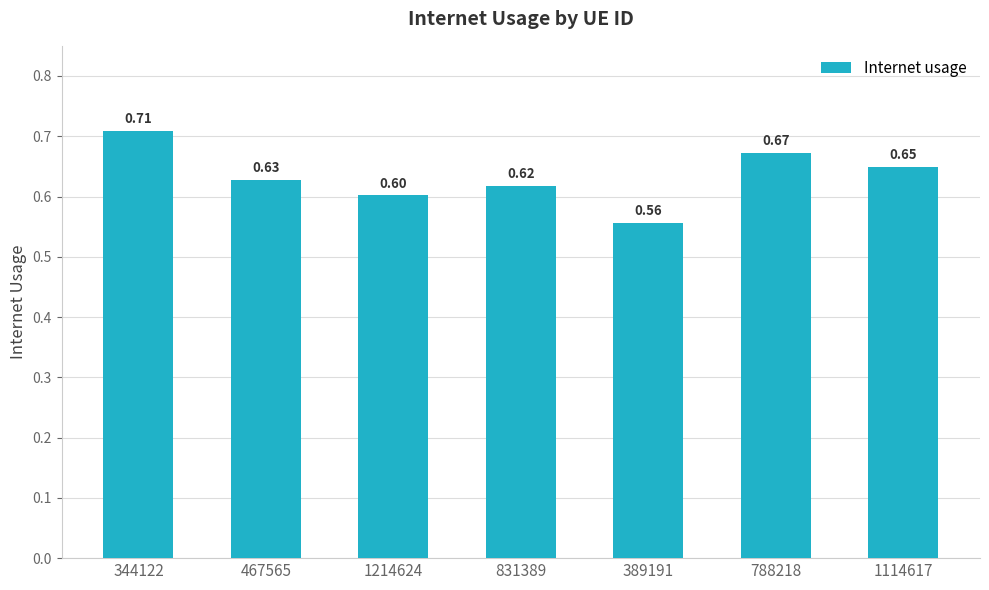

What is the average value?

0.6